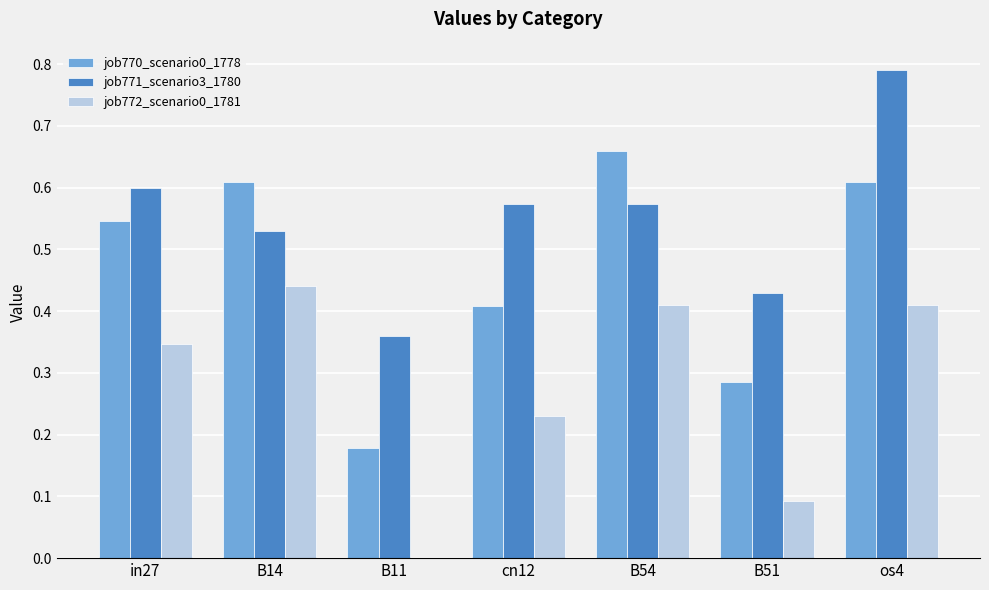

What is the total value across all series at cn12?

1.2